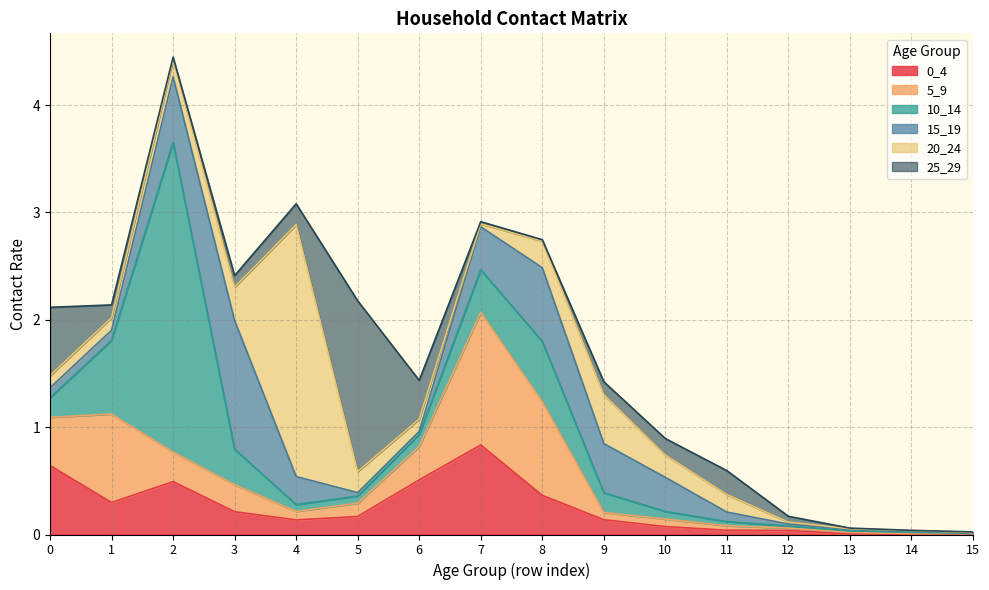

Where is the first local maximum for 15_19?

3